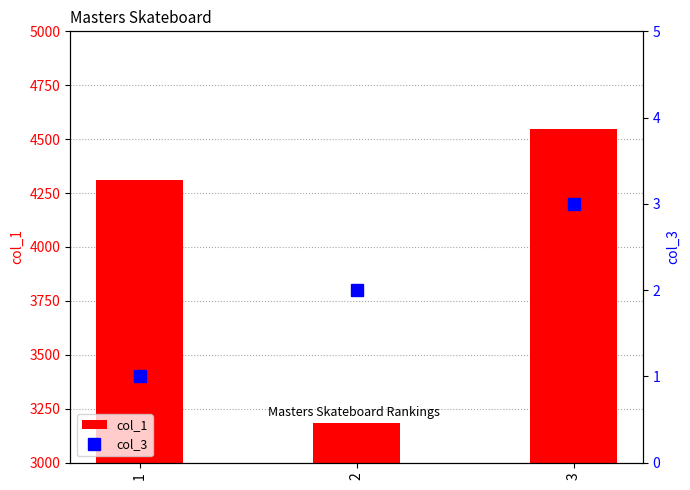

Read the col_3 value at 2.

2